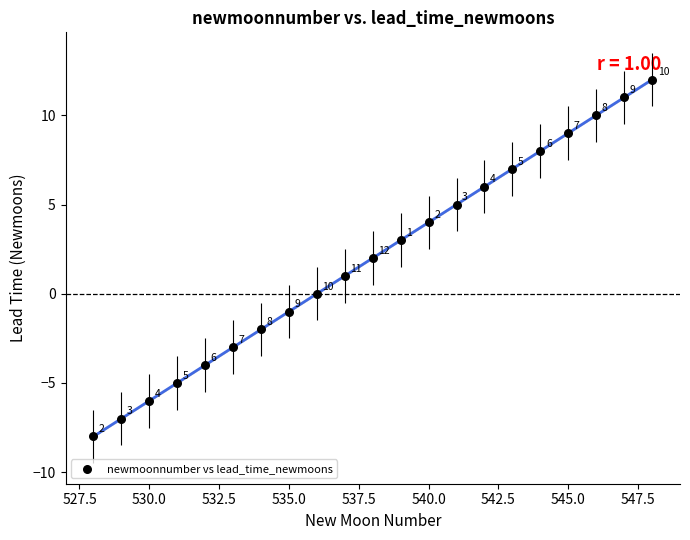

What is the range of X values (max minus min)?

20